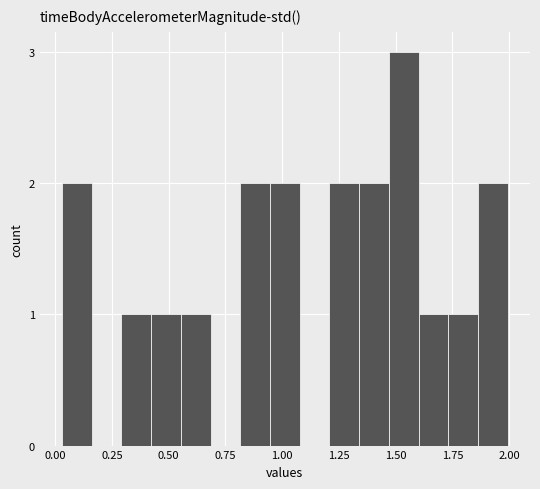

Around what value on the x-axis is the tallest bar? Give the approximate position of its centre, as read against the axis.

1.55